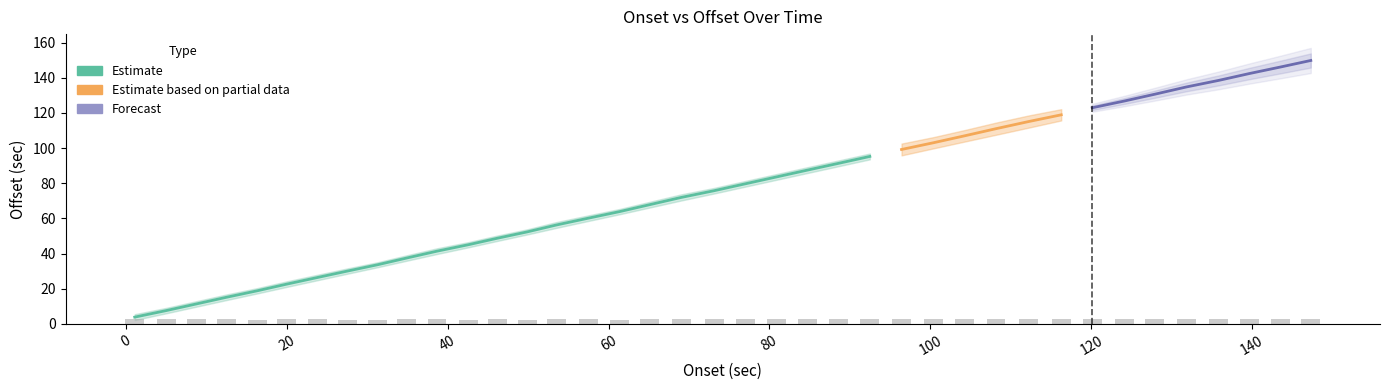

What is the value of the onset bar at the 18th from the left?

65.1